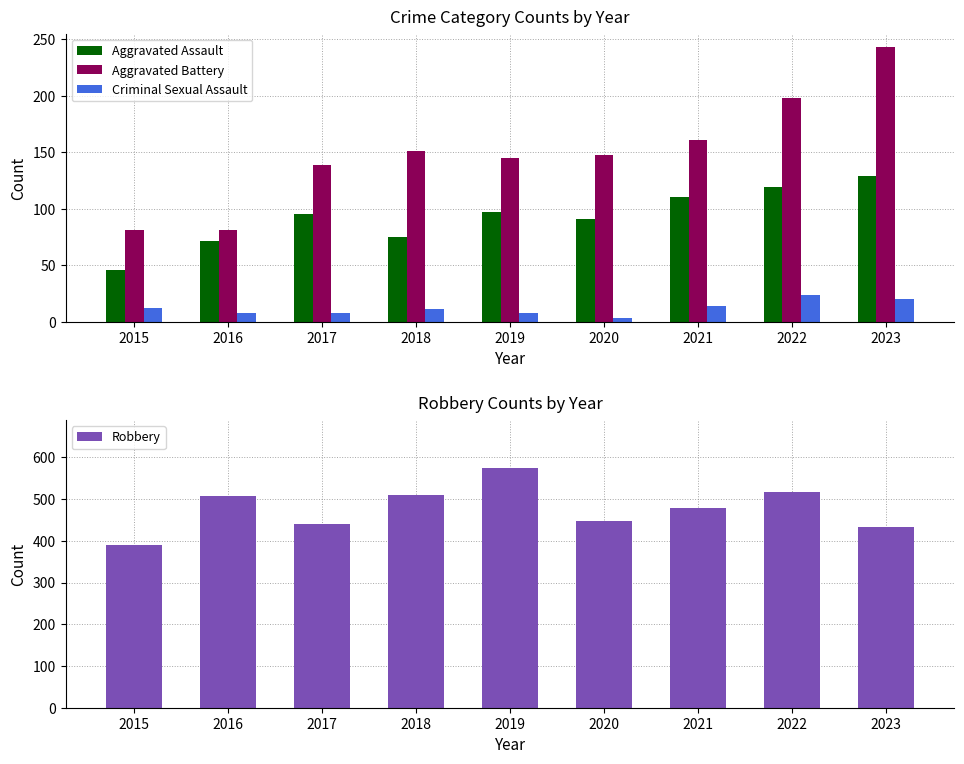

At which label does Aggravated Battery reach its peak?

2023